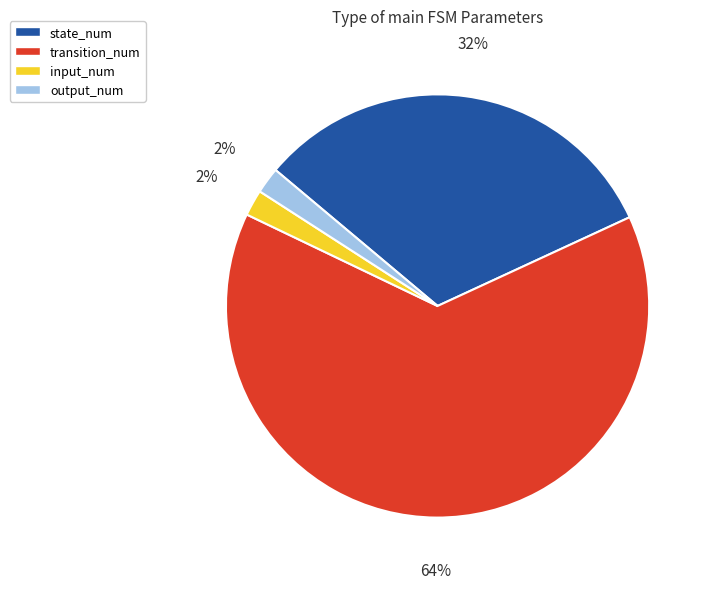

How many slices are in this pie chart?

4